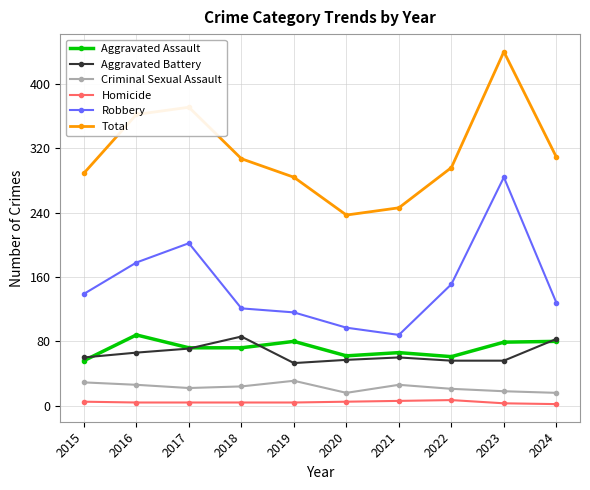

What is the approximate value of Aggravated Battery at 2023, to the nearest 10?

60